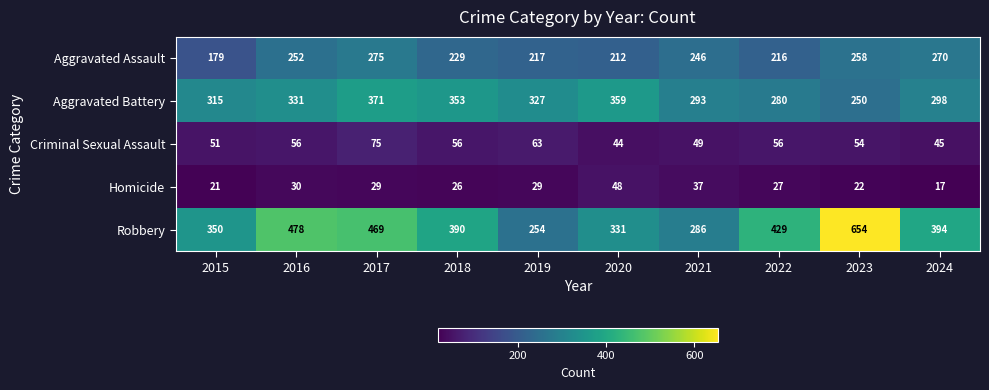

What is the difference between the highest and lowest values at 2022?

402